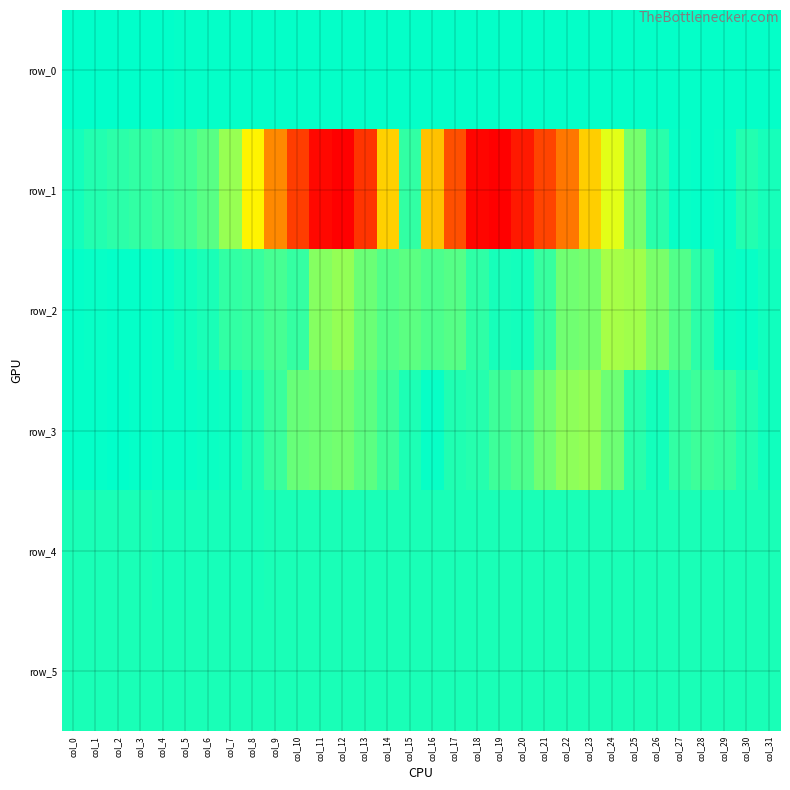

At which label is row_3 closest to 596?

col_16